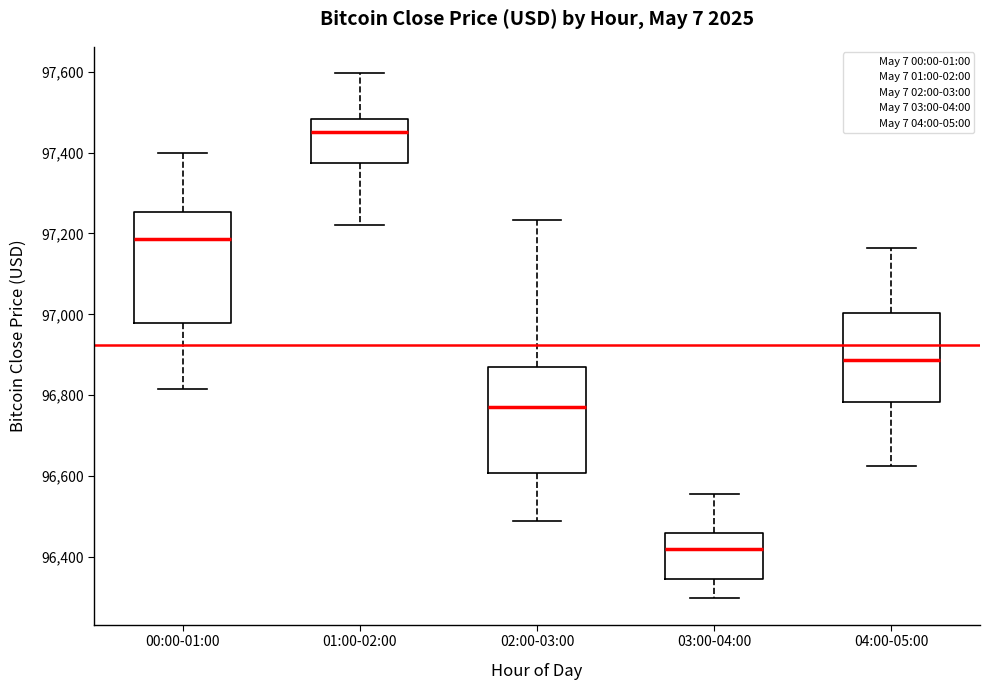

Which box has the lowest median line?

03:00-04:00